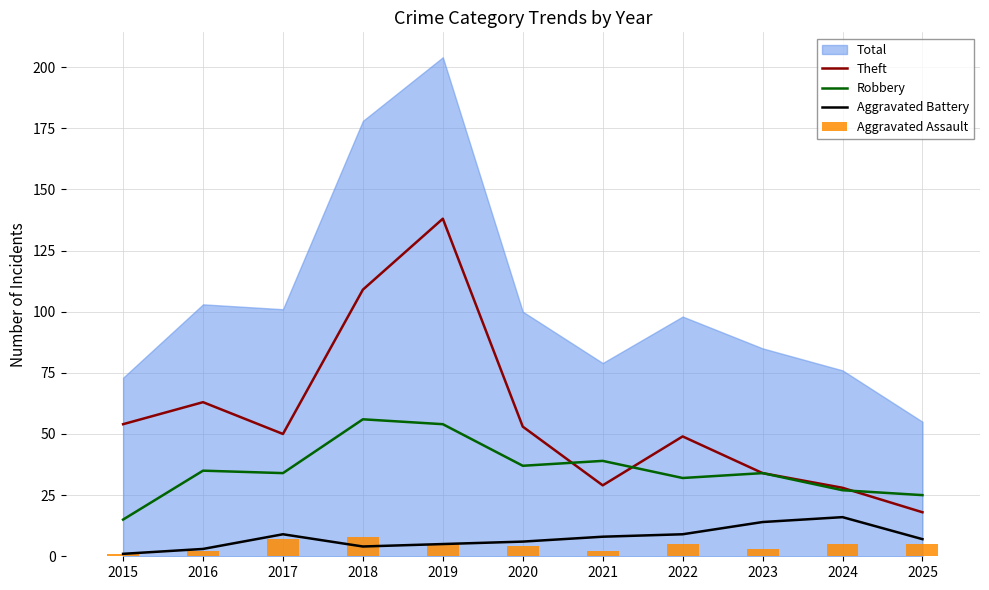

Between 2021 and 2018, which is larger?

2018